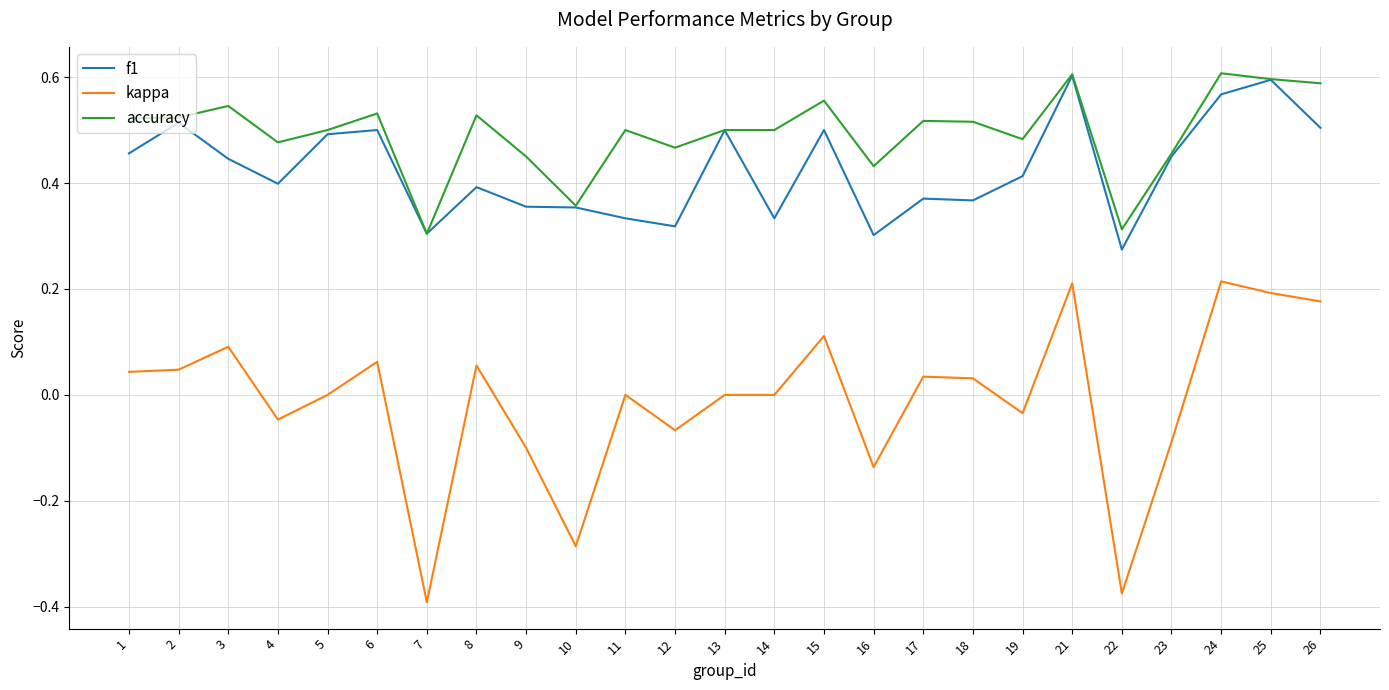

True or false: kappa and f1 cross at least once.

False